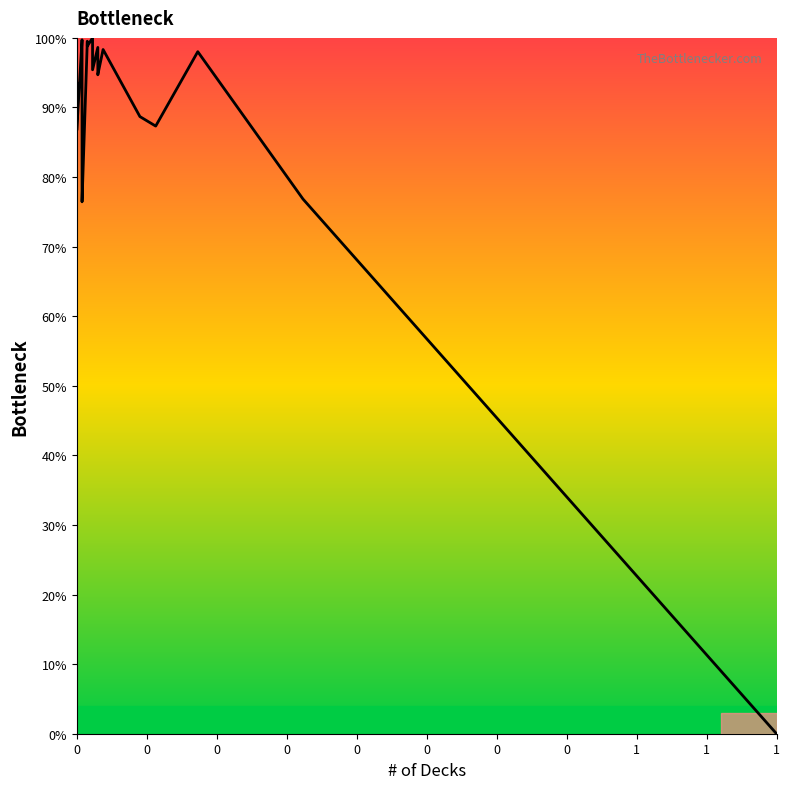

Reading left to right, list all the values displayed in this chart.

93.5	86.7	99.7	99.6	85.3	76.4	99.5	98.8	100.0	98.9	95.4	98.6	95.8	94.7	98.3	88.7	87.3	98.0	76.8	0.0